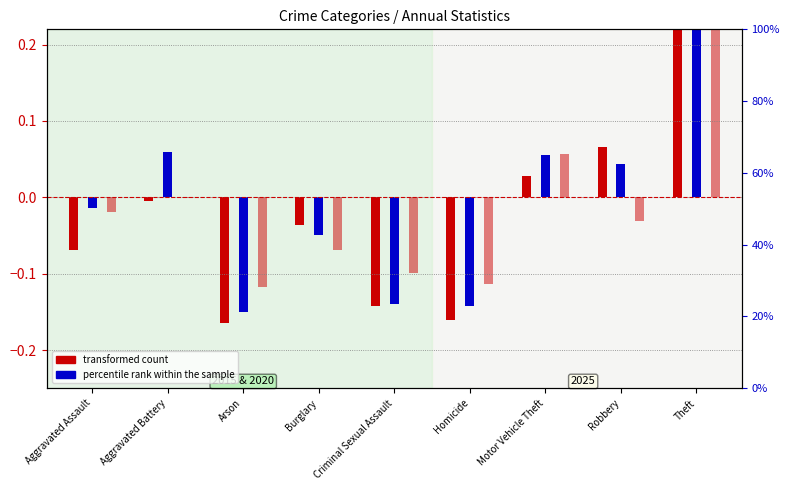

The value of 2015 transformed count at Aggravated Assault is -0.1. True or false?

True